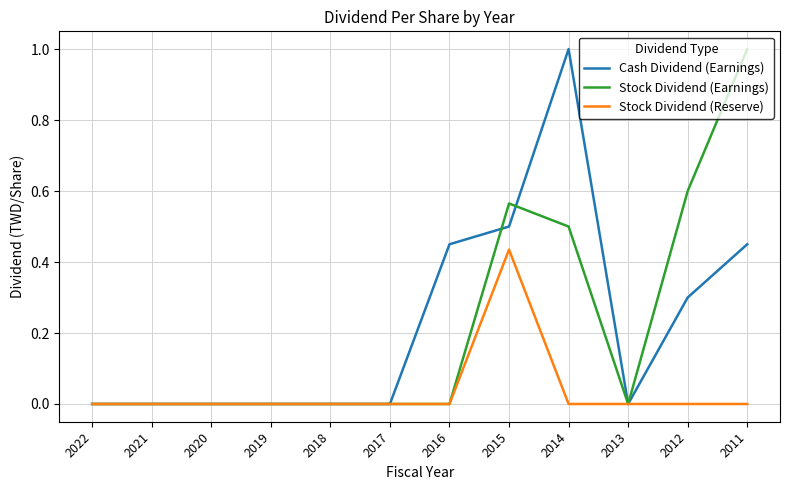

What is the greatest value displayed?

1.0